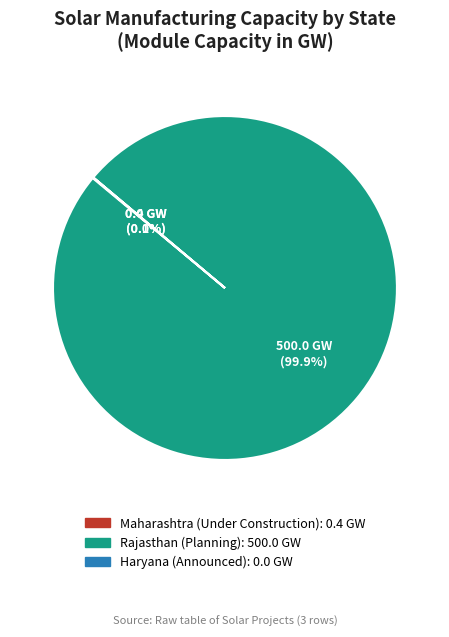

Count the number of slices in the pie.

3